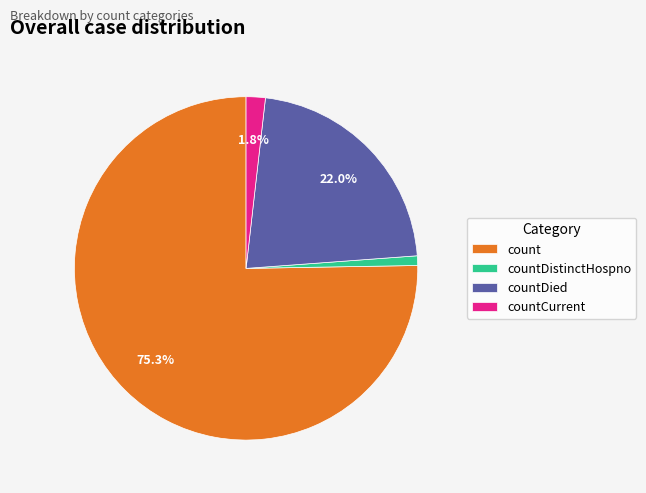

Count the number of slices in the pie.

4